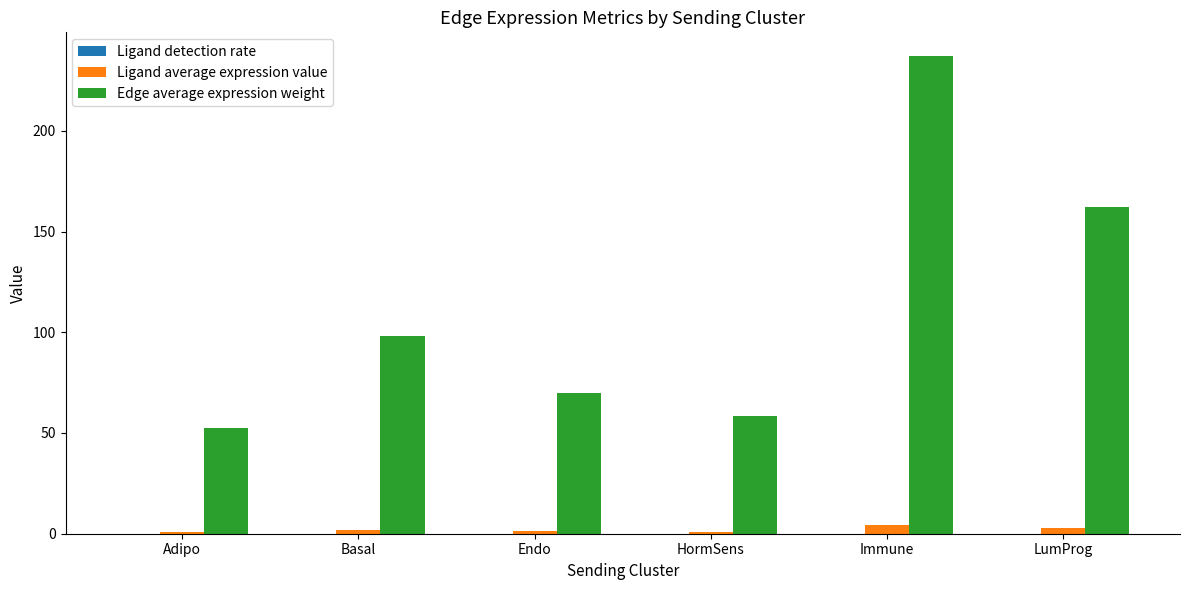

How many categories are shown in the chart?

6